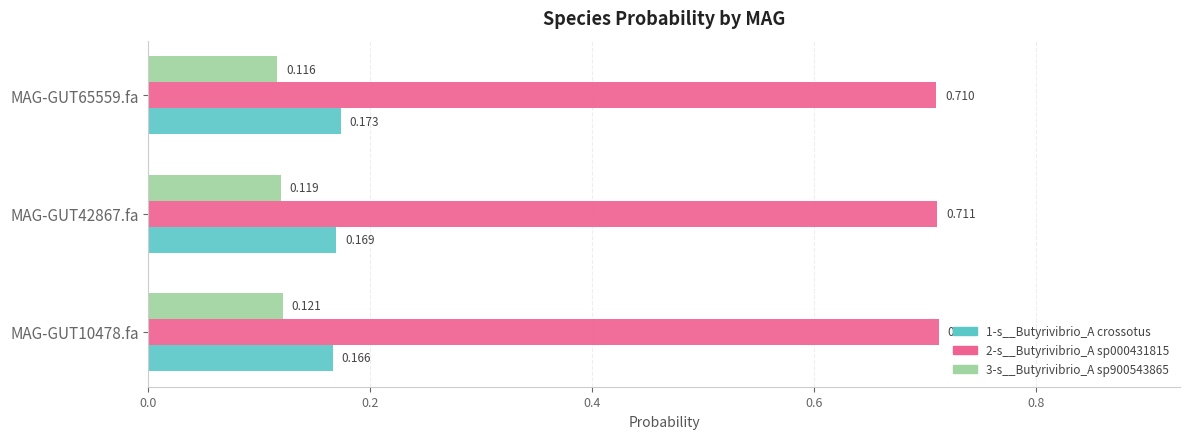

Which series has the widest spread of values?

1-s__Butyrivibrio_A crossotus